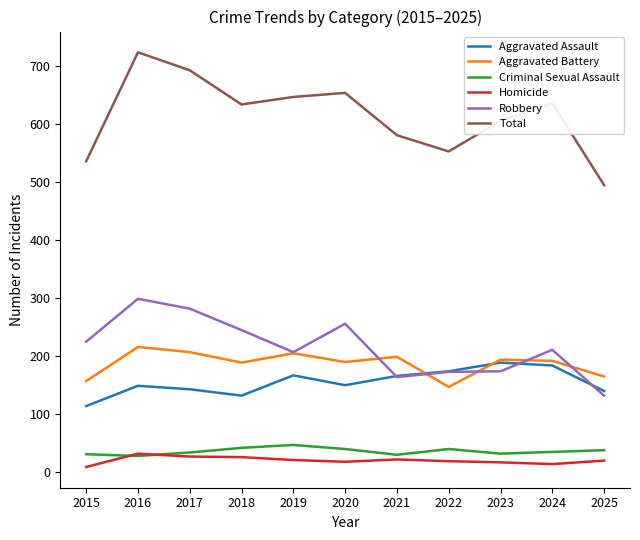

Which category has the highest value across all series?

2016